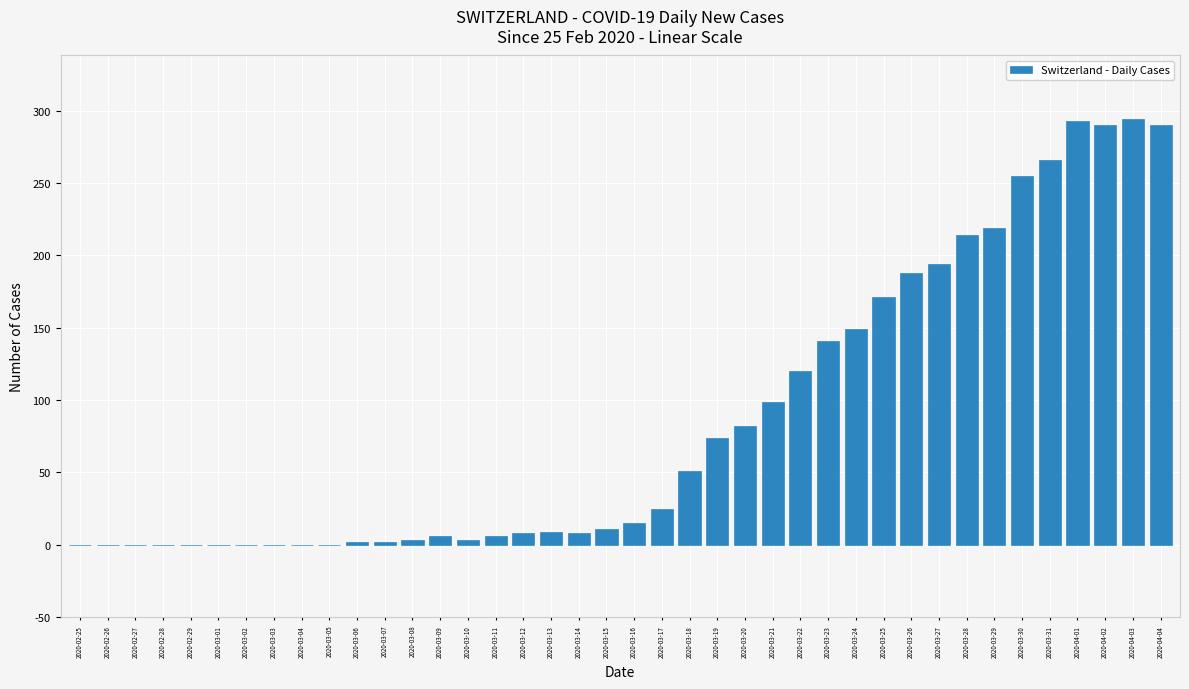

What is the sum of all values?

3488